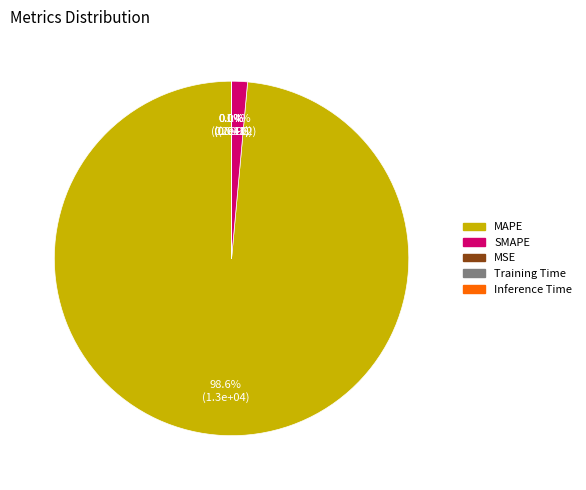

What percentage is NOT represented by SMAPE?

98.6%